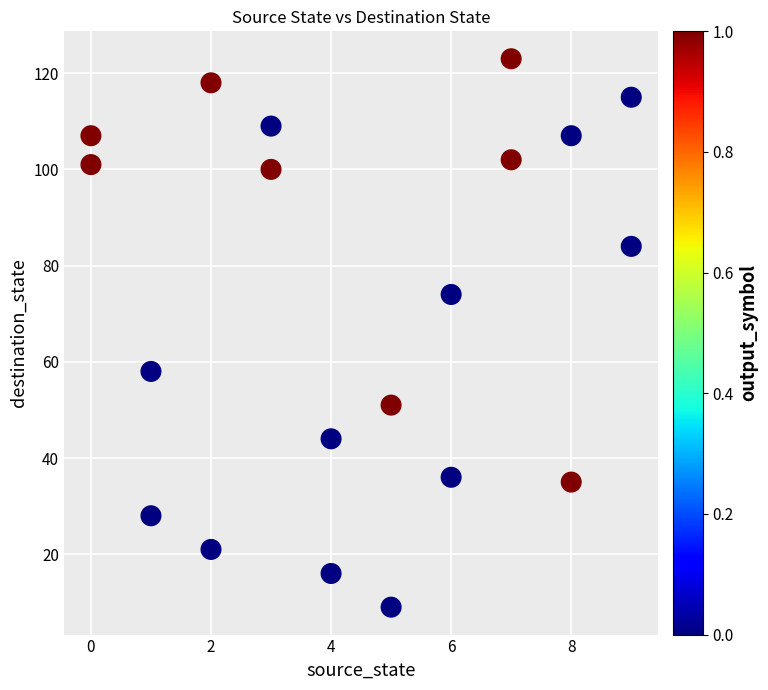

What is the range of Y values (max minus min)?

114